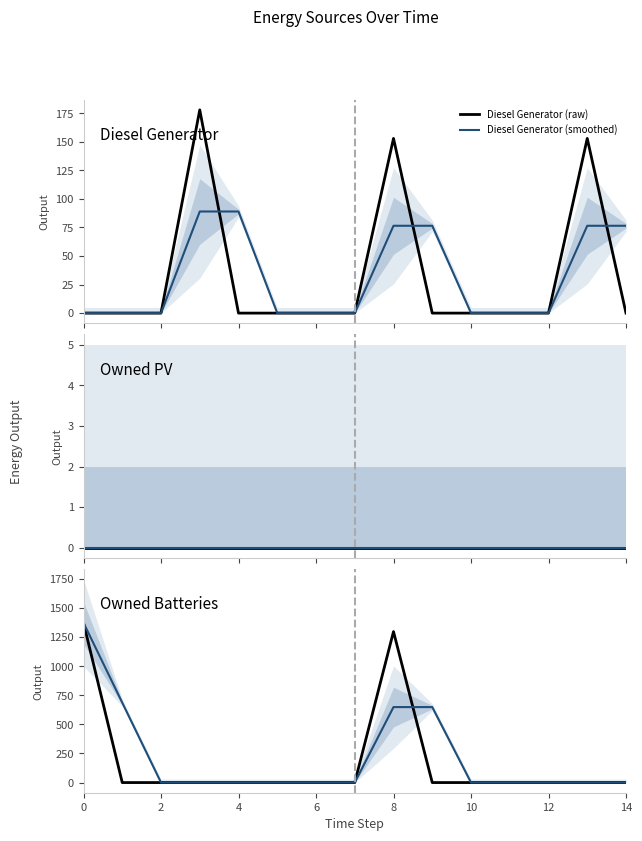

Which has a higher value, 0 or 6?

6